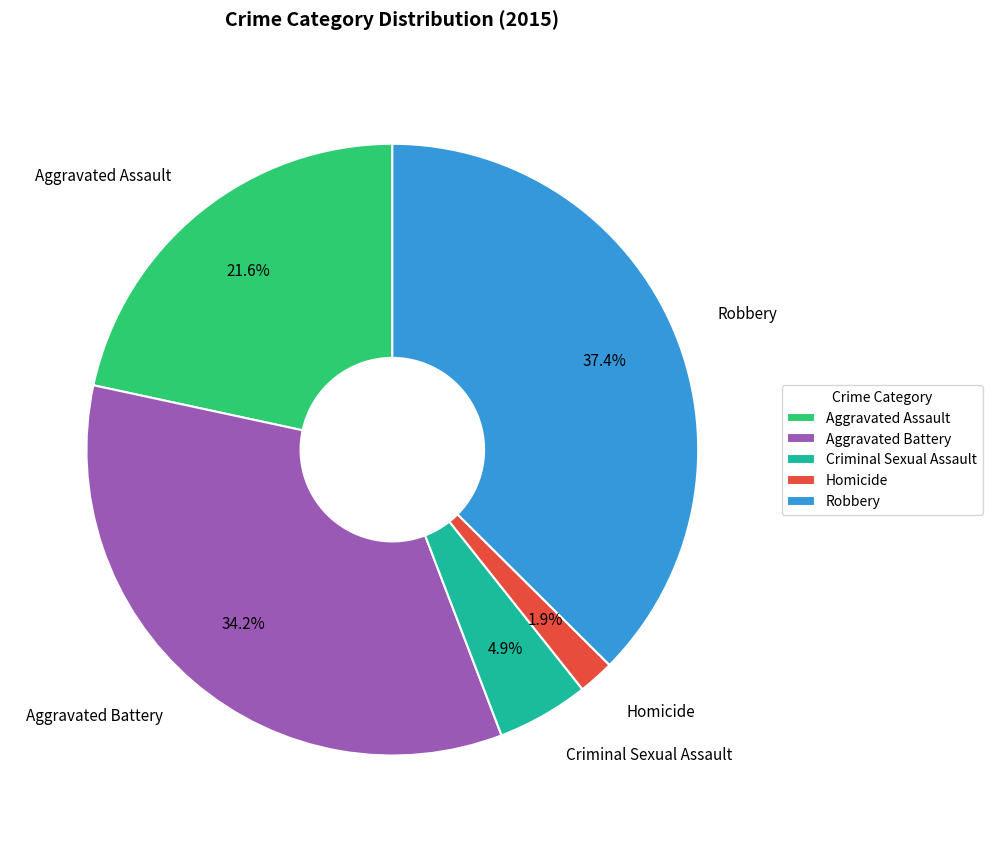

The Criminal Sexual Assault slice represents 18% of the pie. True or false?

False